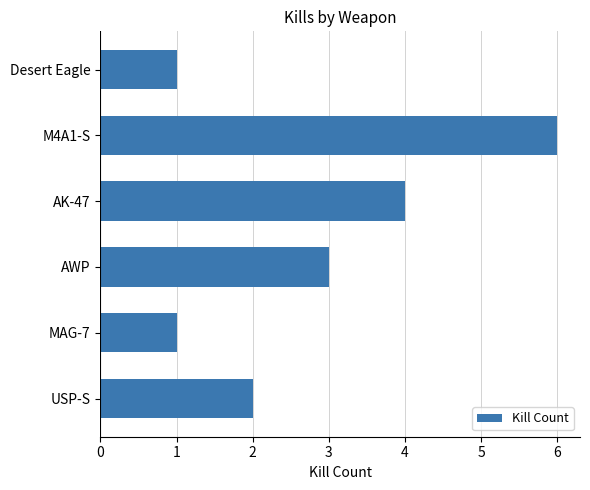

Which has a higher value, MAG-7 or M4A1-S?

M4A1-S